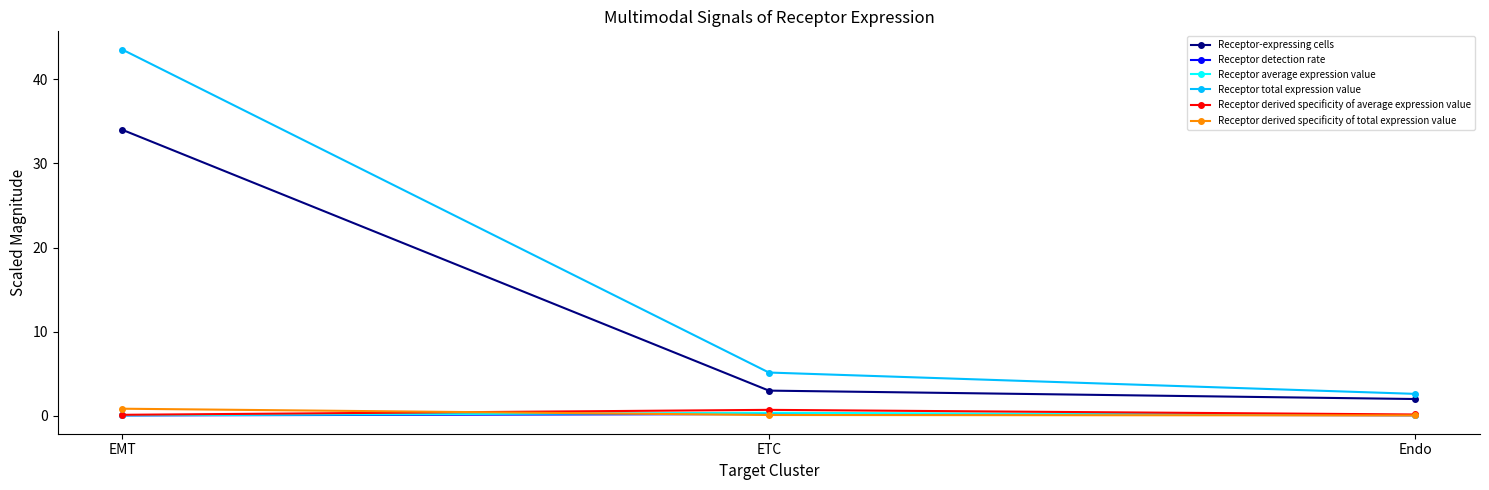

What is the label of the 1st point from the left?

EMT